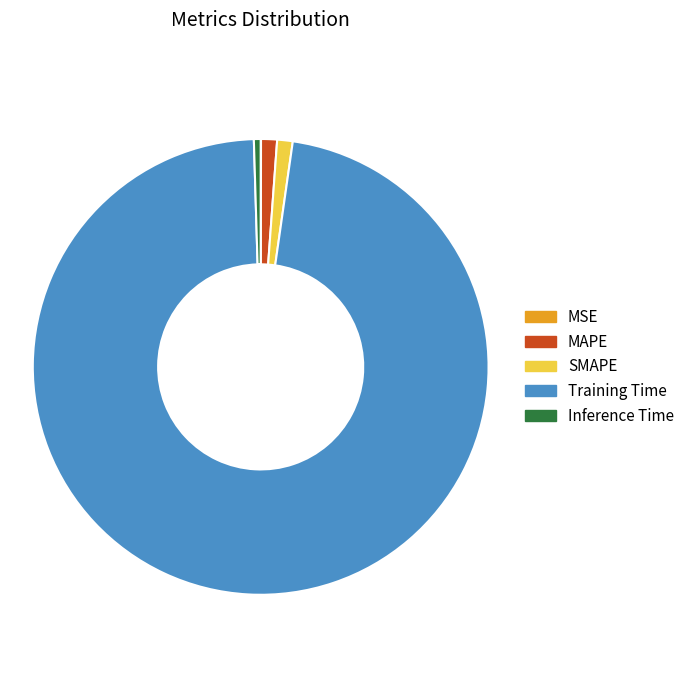

The Training Time slice represents 83% of the pie. True or false?

False